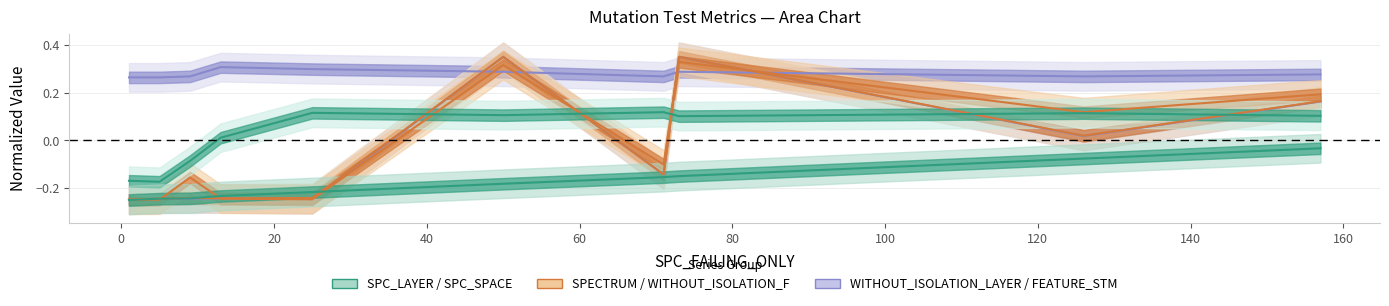

What is the smallest value displayed?

-0.2